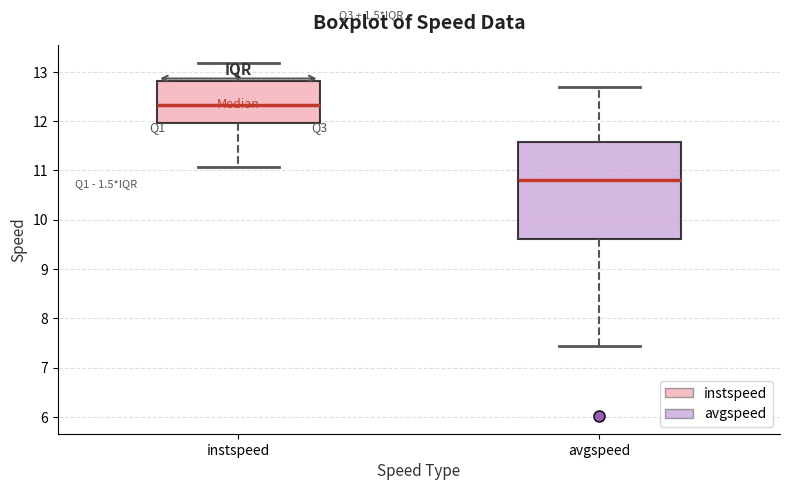

Which box has the lowest median line?

avgspeed